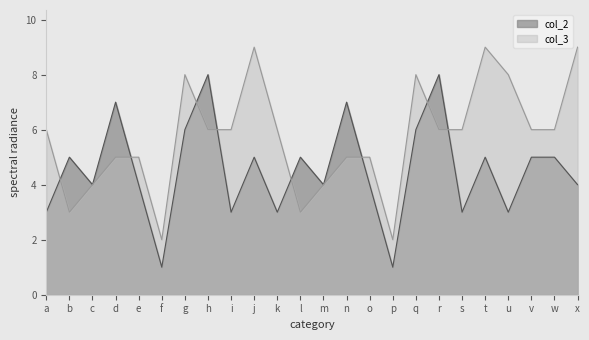

Which category has the lowest value across all series?

f